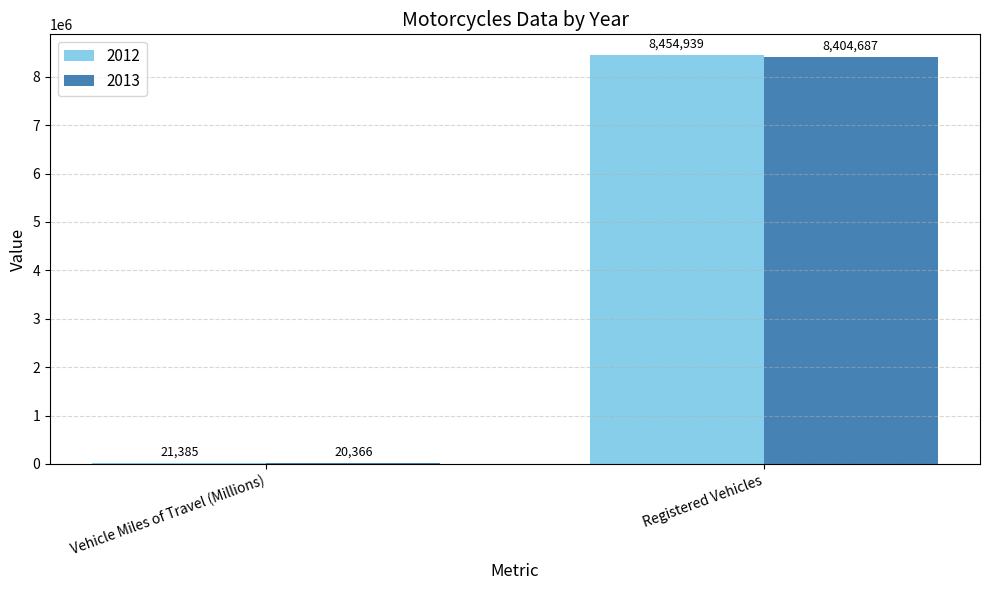

What is the sum of the 2012 values at Registered Vehicles and Vehicle Miles of Travel (Millions)?

8476324